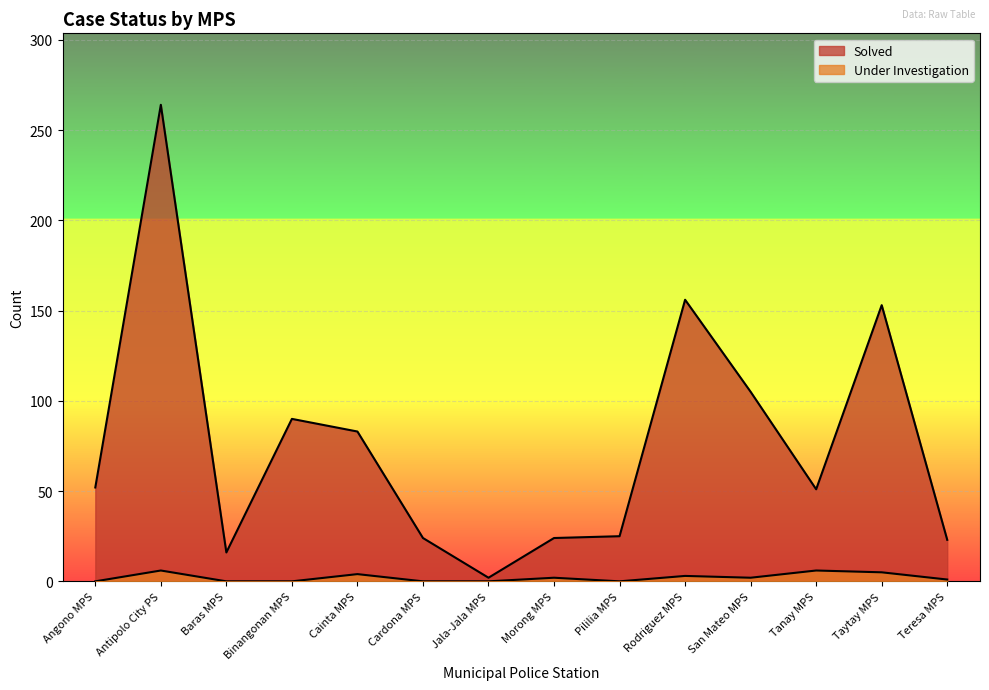

What are all the series names shown in the legend?

Solved, Under Investigation